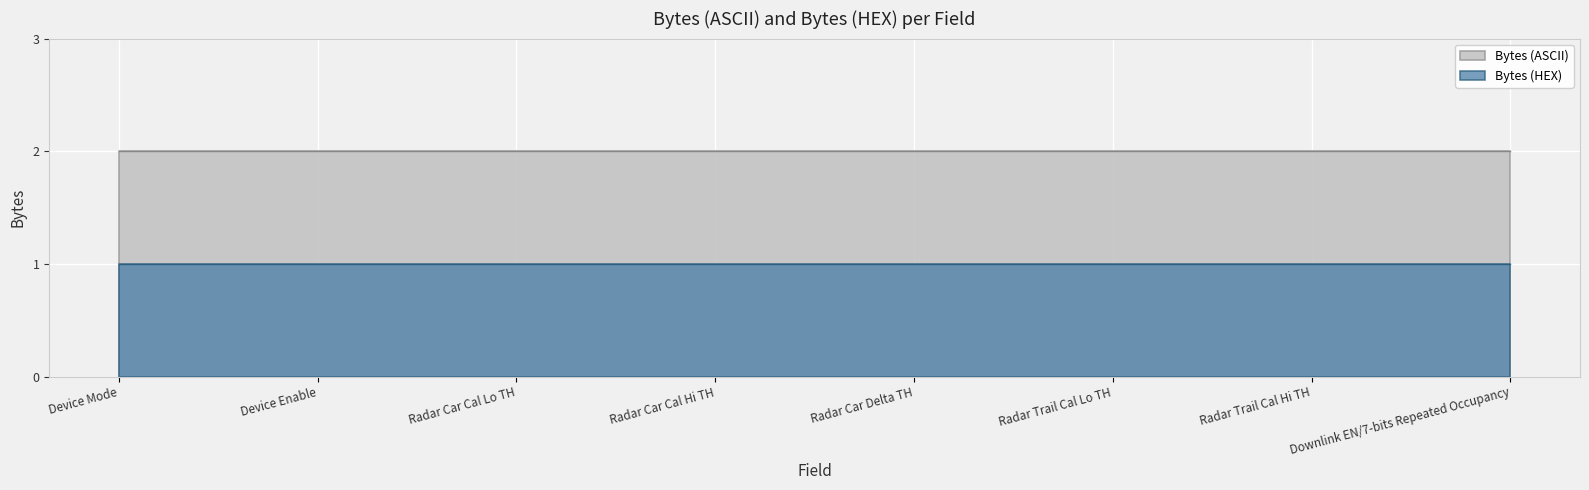

What is the approximate value of Bytes (ASCII) at Radar Car Delta TH?

2